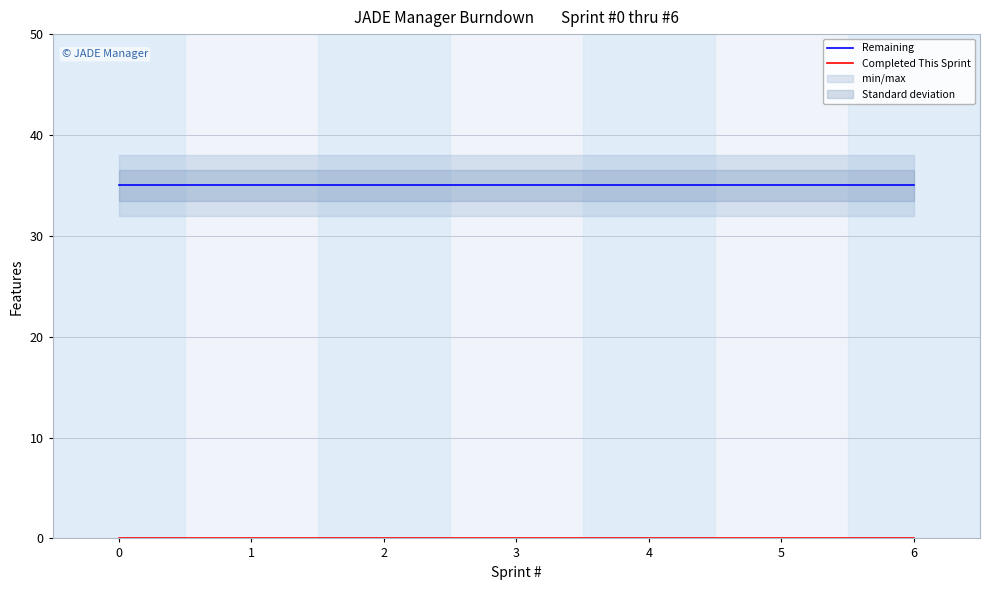

Read the Remaining value at 3.

35